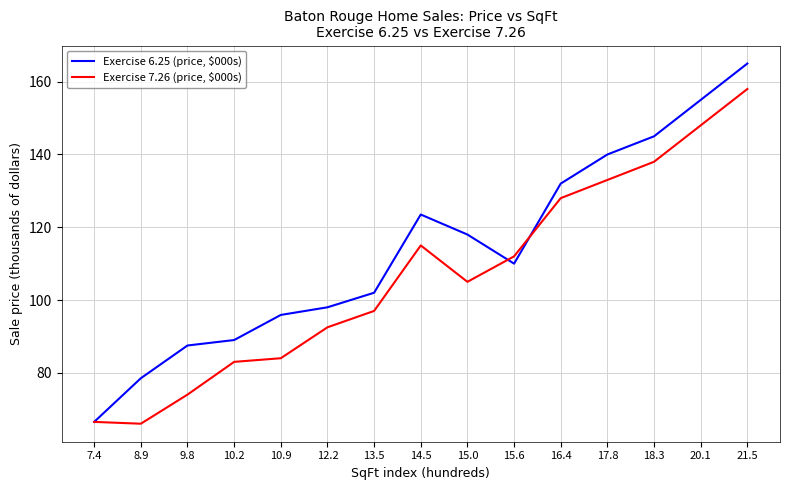

The value of Exercise 7.26 (price, $000s) at 12.2 is 20.2. True or false?

False